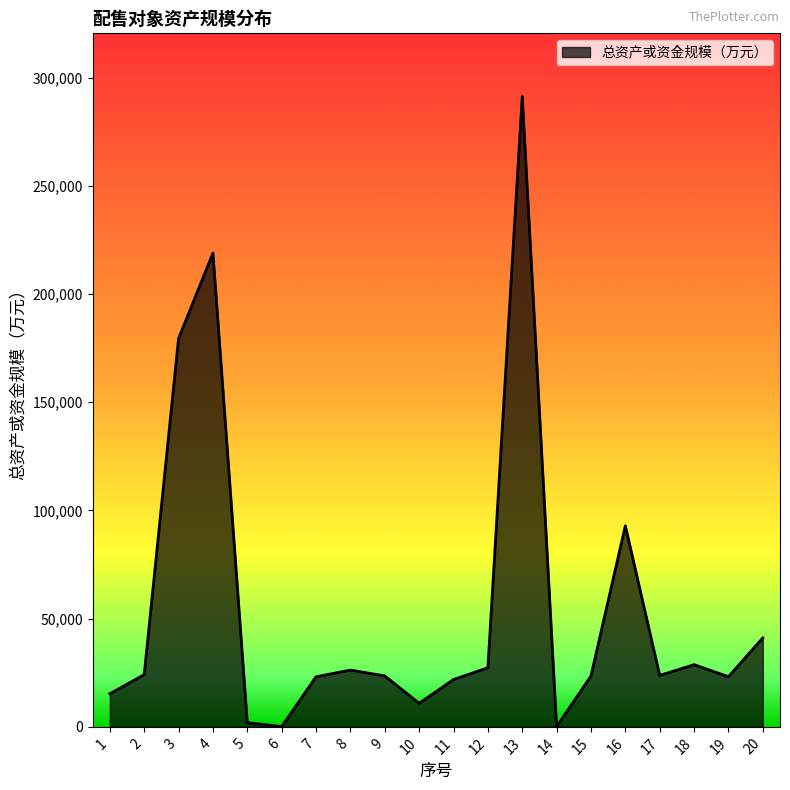

Approximately how many times larger is the value at 1 compared to 11?

0.7